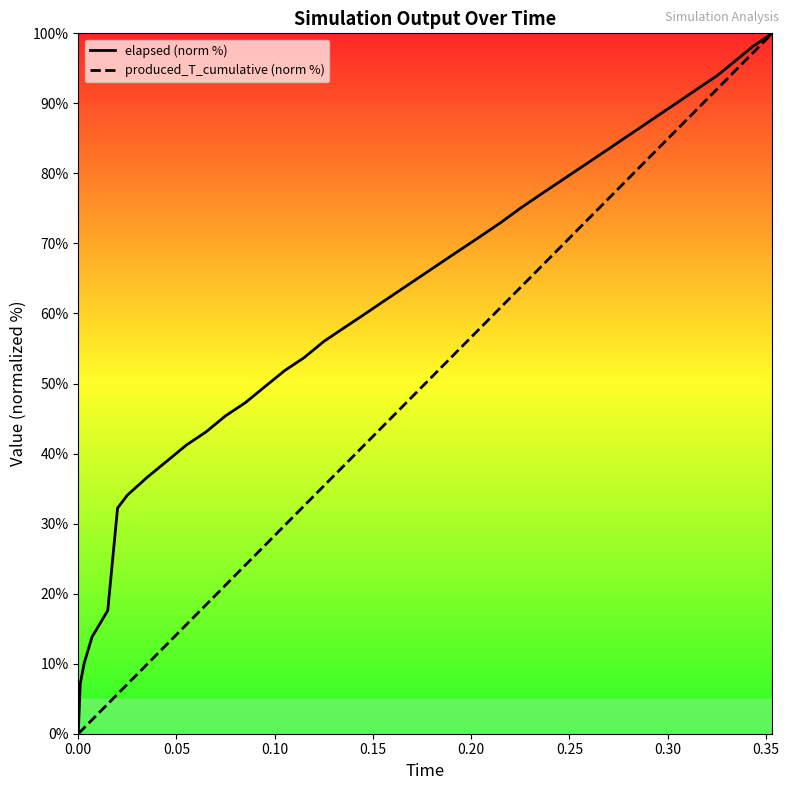

List the series in order of their overall mean, highest first.

elapsed (norm %), produced_T_cumulative (norm %)